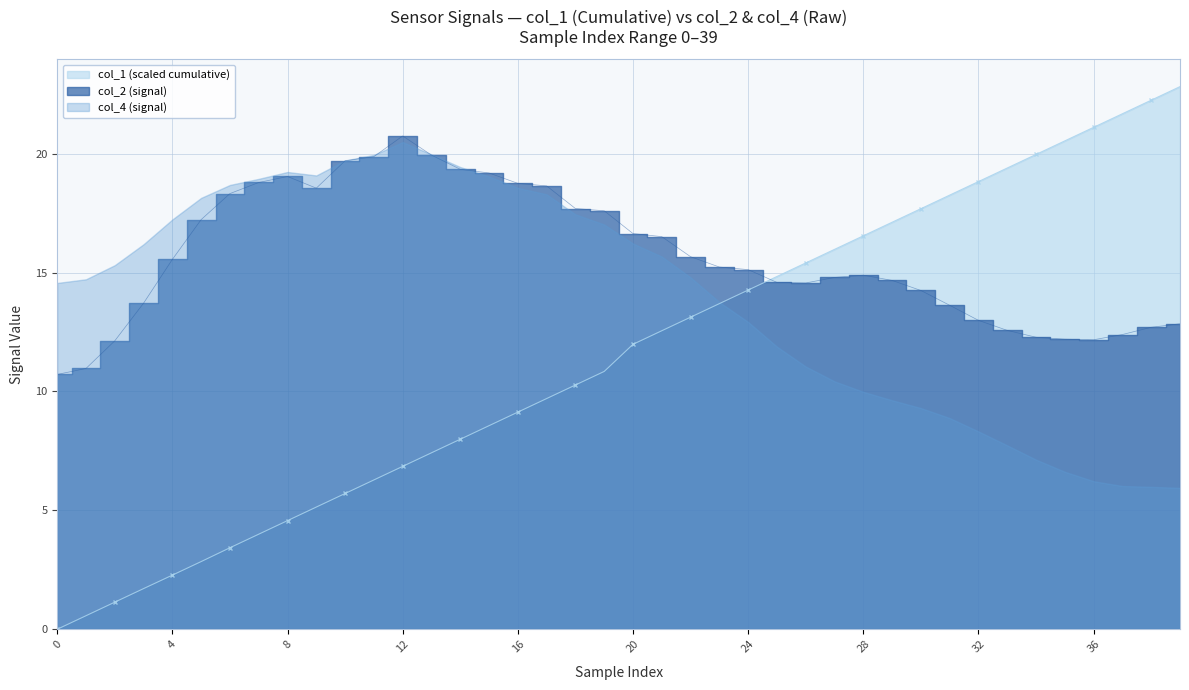

True or false: col_1 (scaled cumulative) has more than 0 points higher than both neighbors.

False